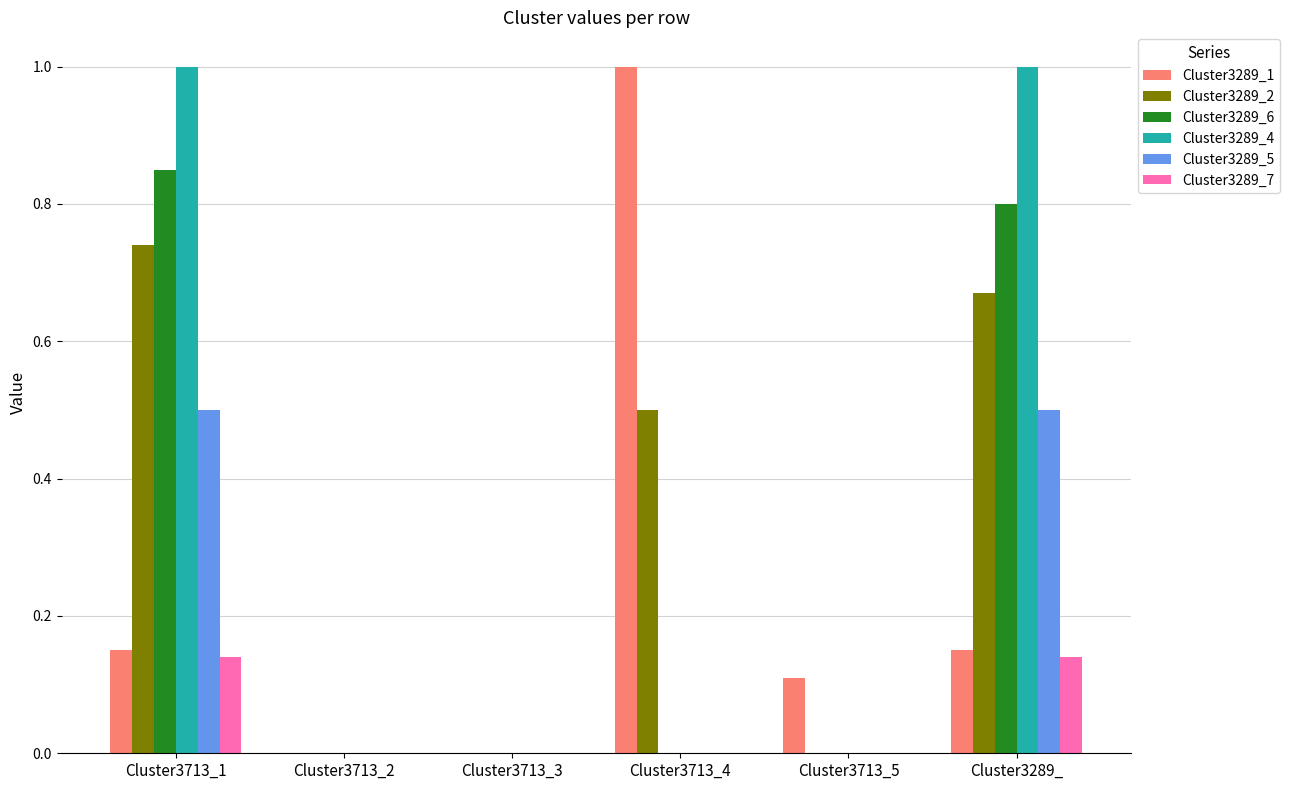

How many categories are shown in the chart?

6